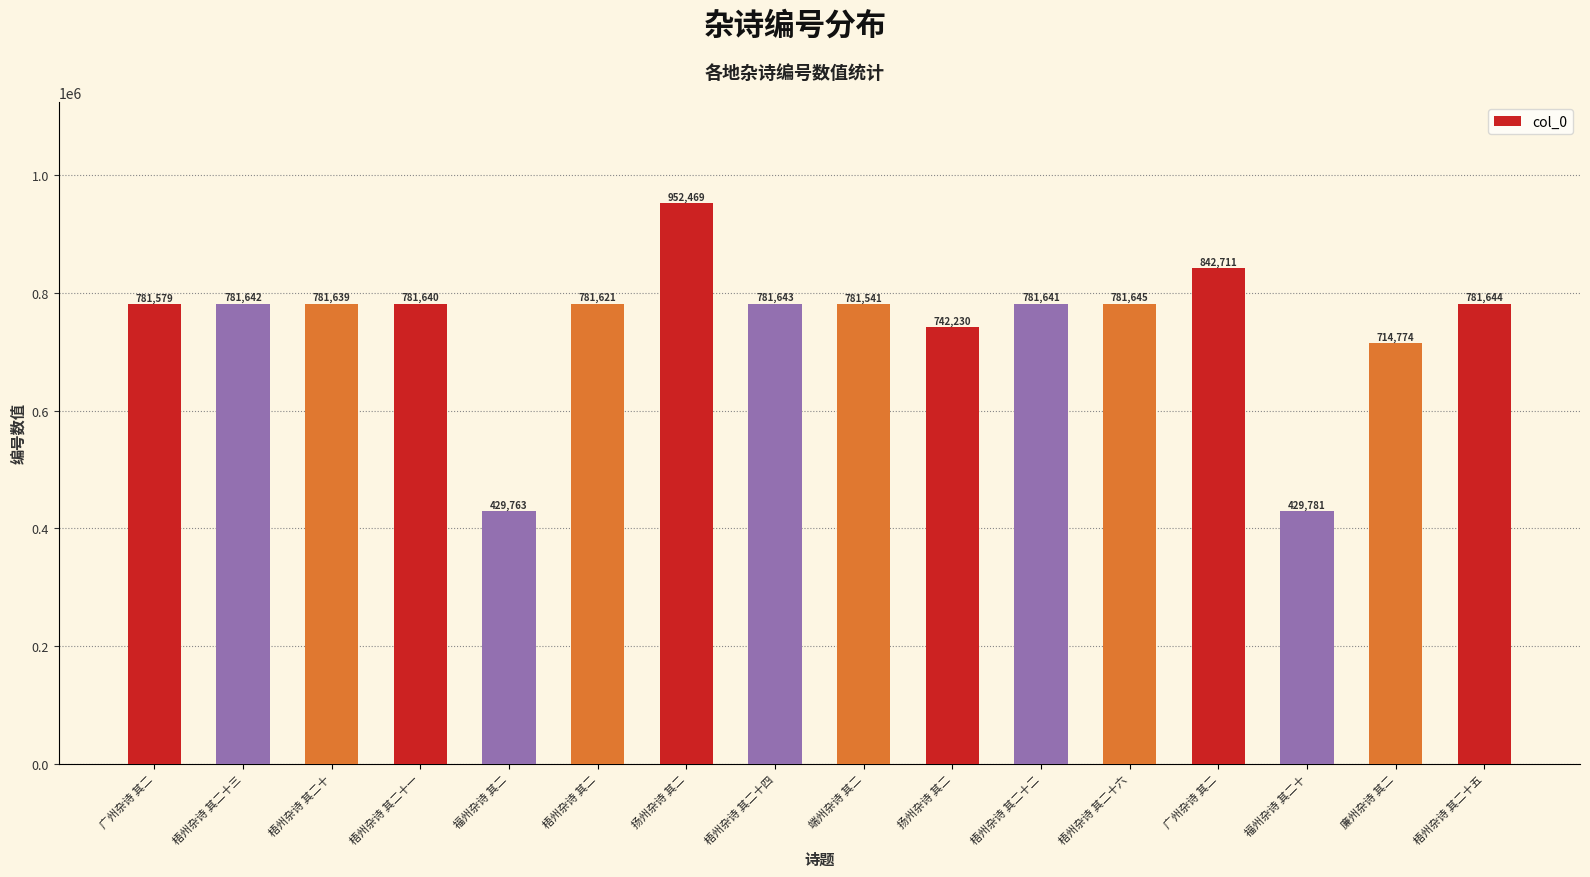

Reading left to right, extract all data points from this chart.

781579	781642	781639	781640	429763	781621	952469	781643	781541	742230	781641	781645	842711	429781	714774	781644